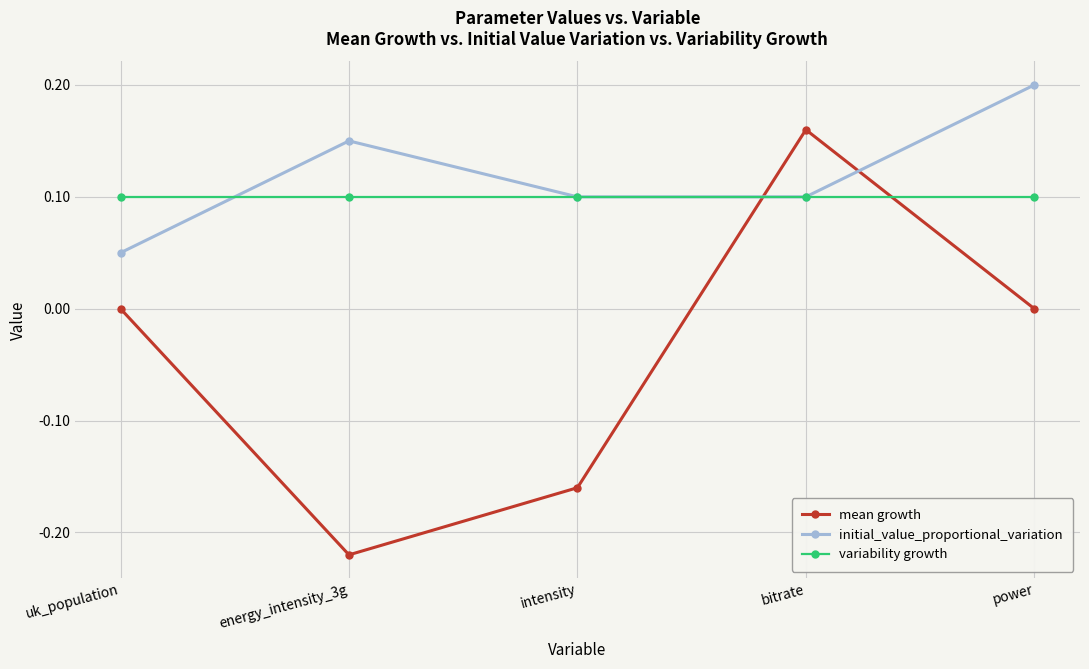

At which label does mean growth reach its peak?

bitrate